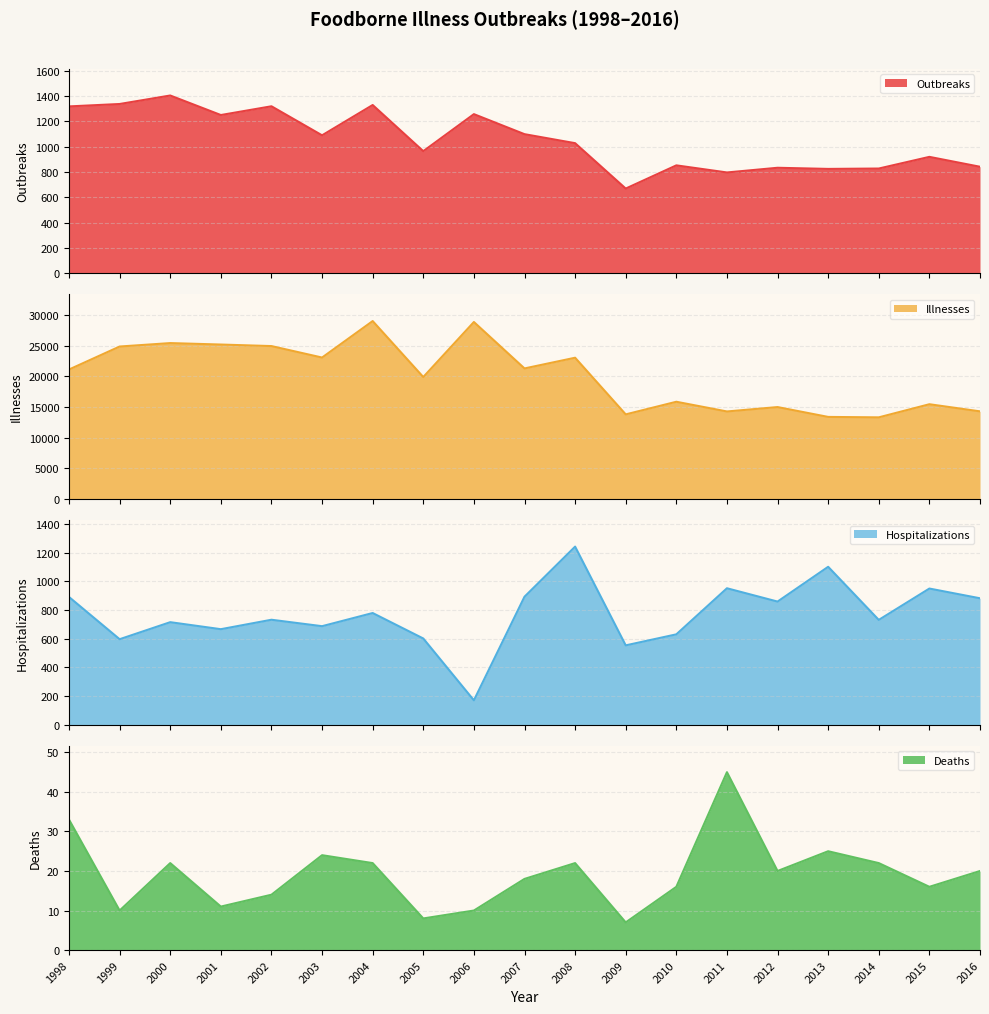

What is the total value across all series at 2013?

15339